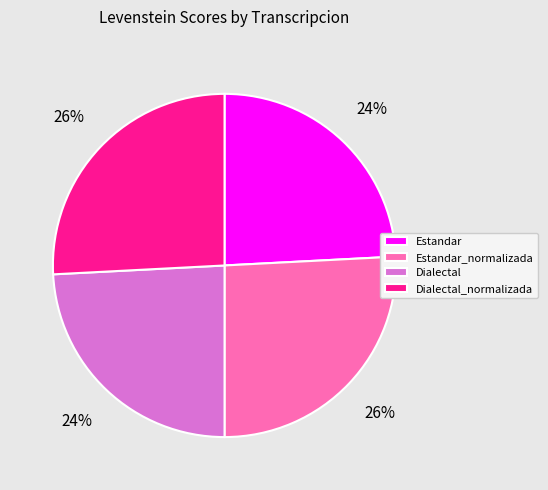

Approximately how many times larger is the value at Dialectal_normalizada compared to Estandar?

1.1